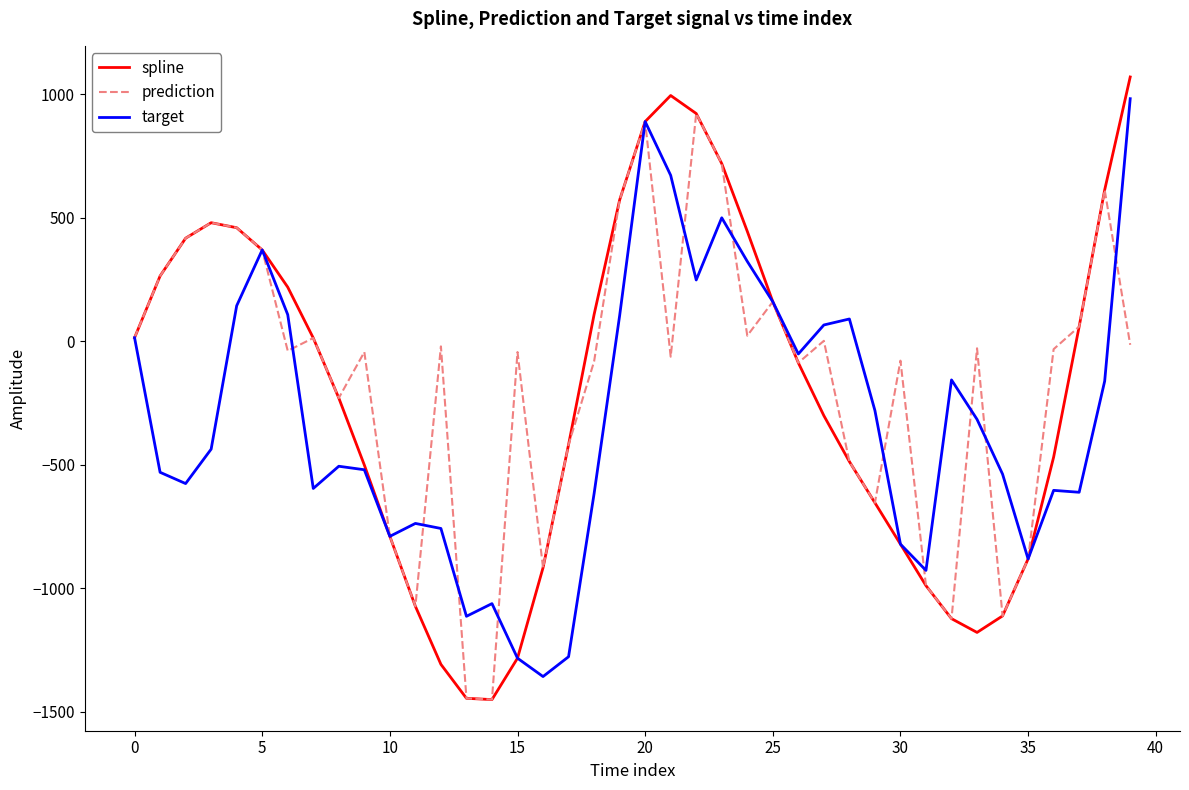

What is the maximum value for prediction?

922.5